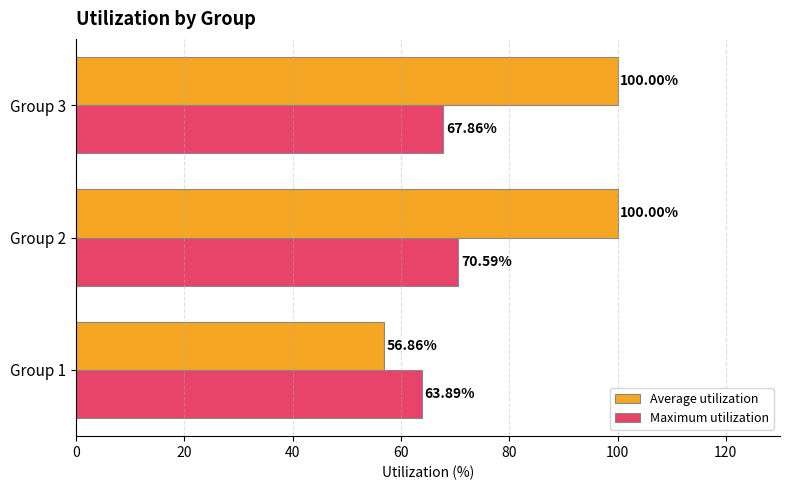

List the labels in order of Maximum utilization value, smallest first.

Group 1, Group 3, Group 2